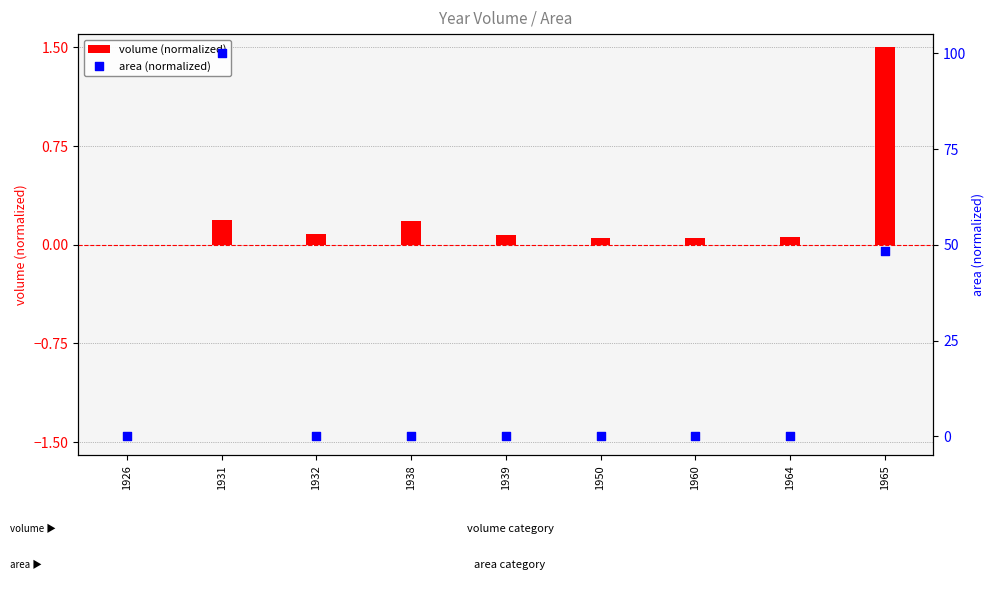

At how many categories does at least one series exceed 95?

1